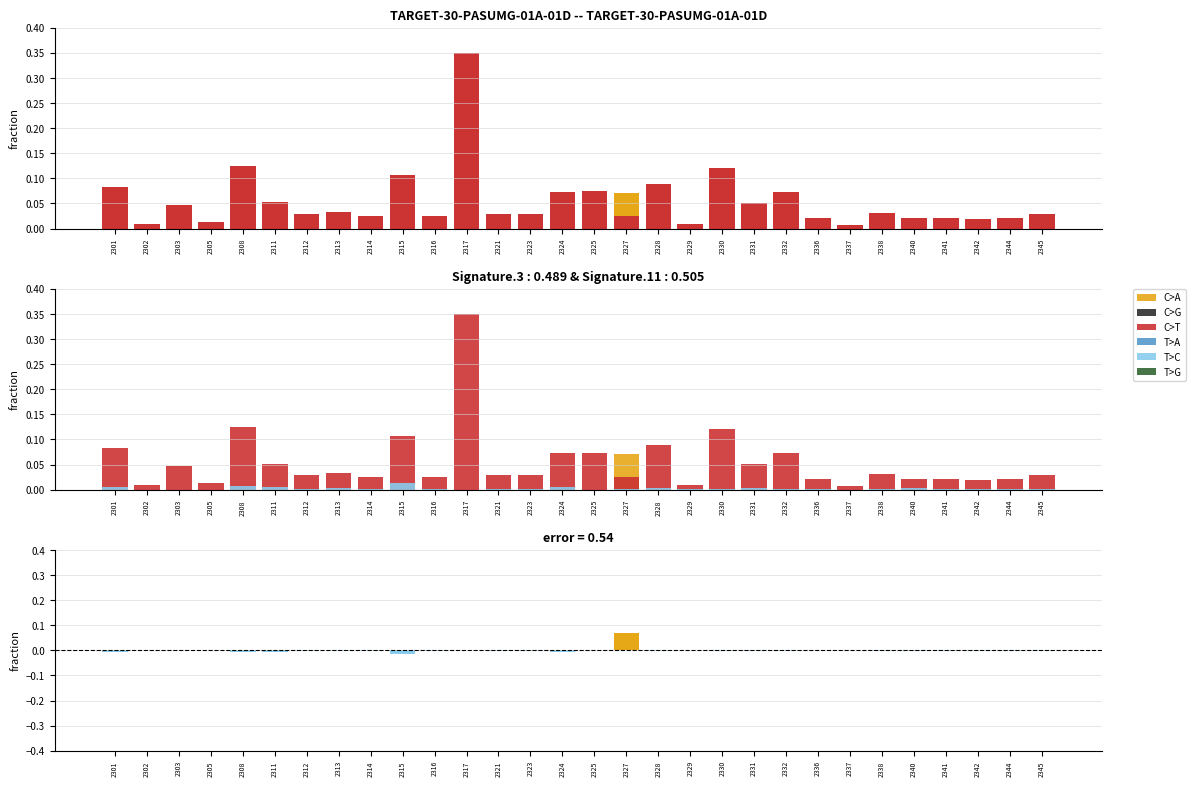

Which has a higher value, 2312 or 2344?

2312